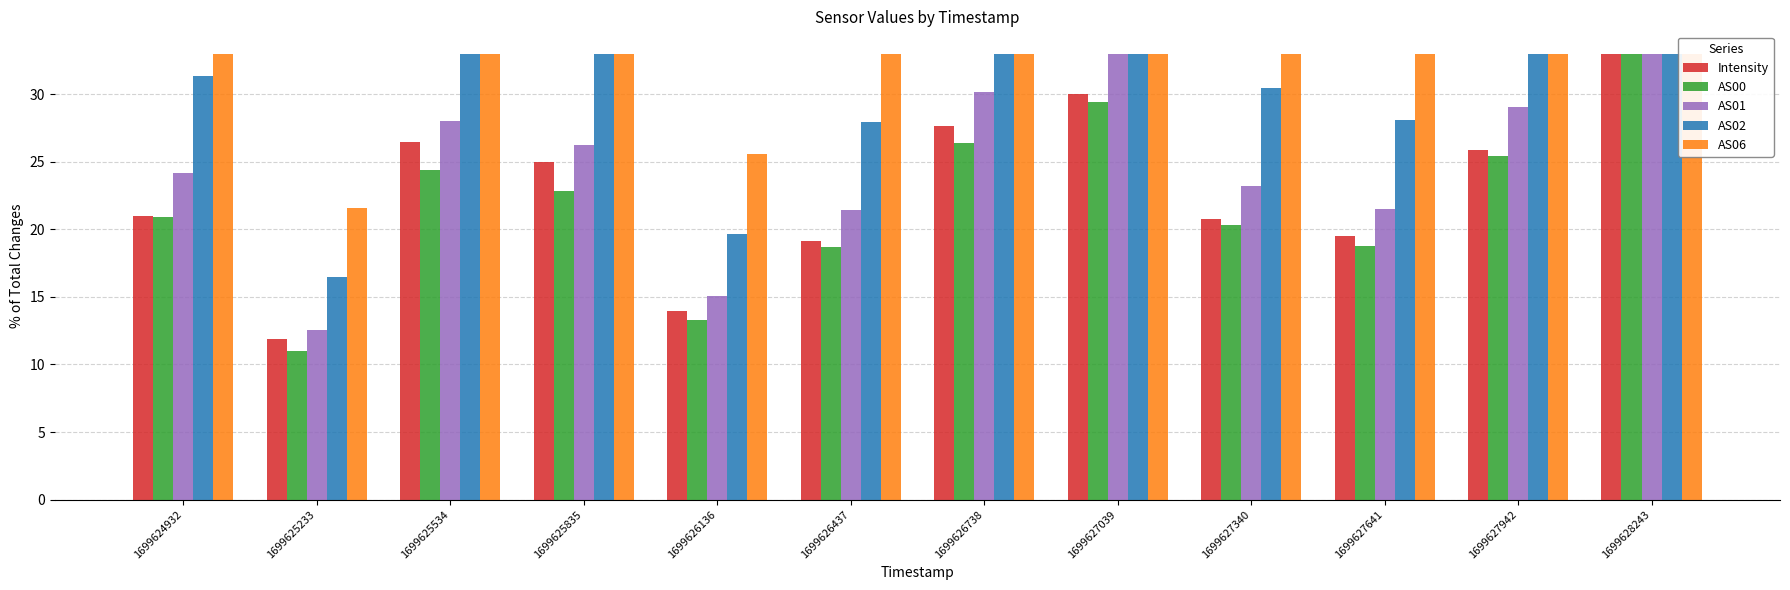

What is the greatest value displayed?

33.0